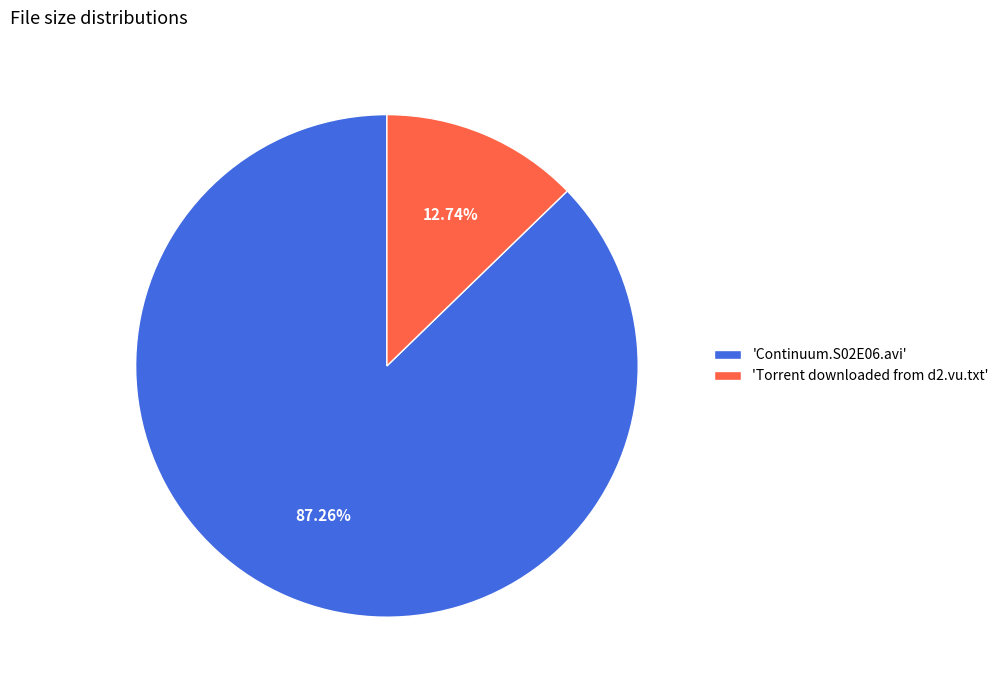

How many slices are in this pie chart?

2